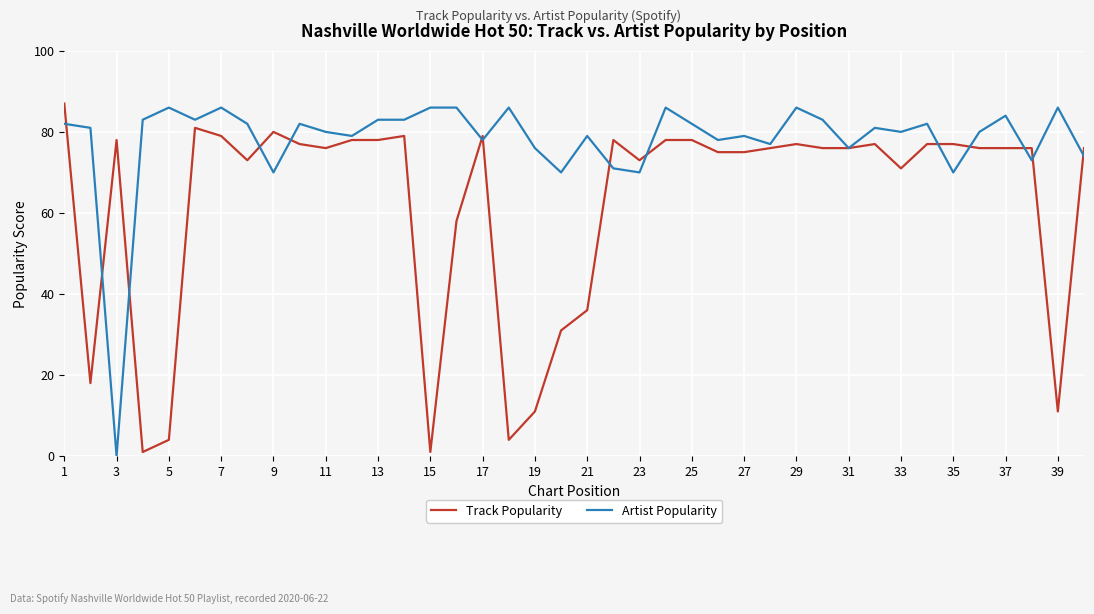

Which series has the largest total across all categories?

Artist Popularity